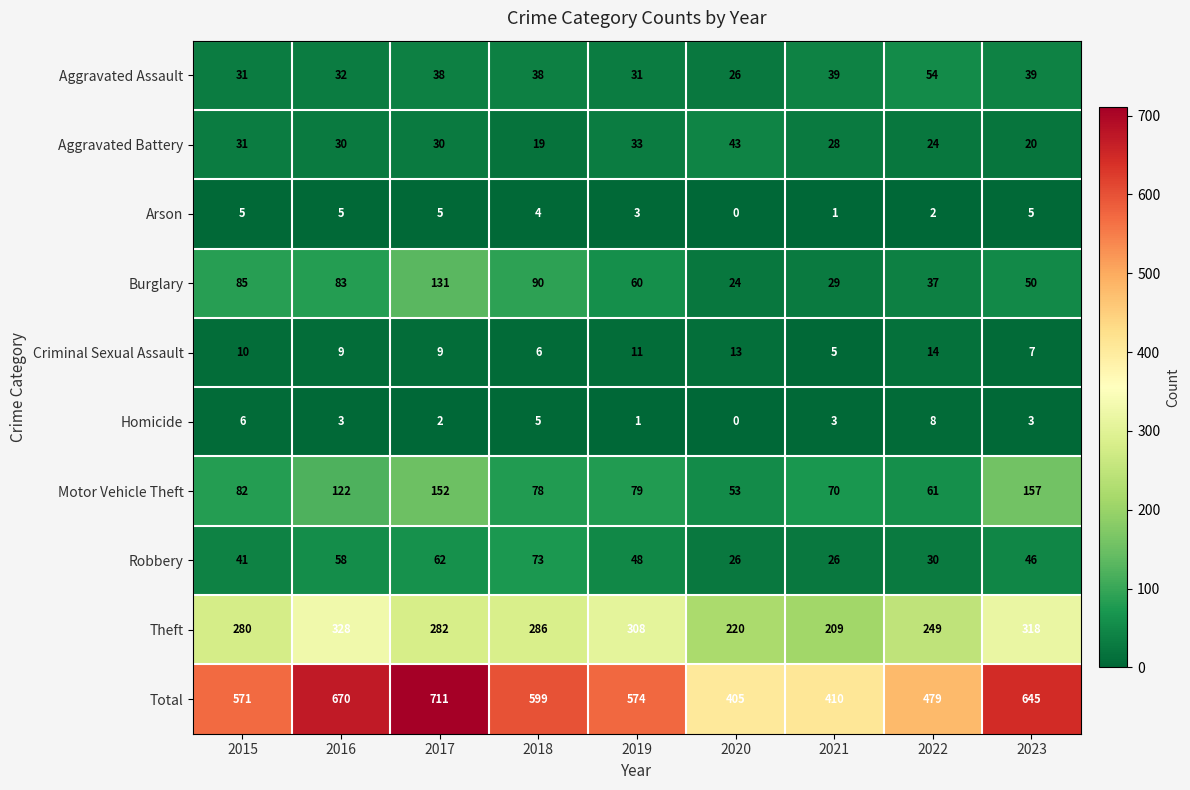

What is the approximate value of Homicide at 2018?

5